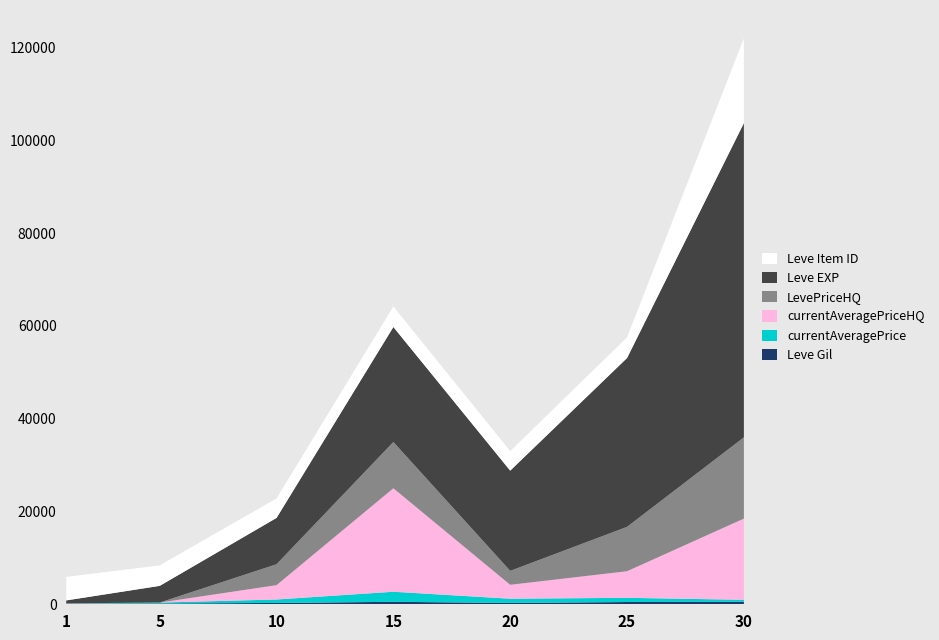

Reading left to right, list all the values displayed in this chart.

Leve Gil: 1=113	5=170	10=288	15=529	20=292	25=485	30=532
currentAveragePrice: 1=22	5=200	10=744	15=2171	20=907	25=907	30=433
currentAveragePriceHQ: 1=35	5=0	10=3091	15=22298	20=3000	25=5729	30=17500
LevePriceHQ: 1=35	5=0	10=4500	15=9967	20=3000	25=9560	30=17500
Leve EXP: 1=630	5=3600	10=9990	15=24790	20=21600	25=36390	30=67730
Leve Item ID: 1=5062	5=4422	10=4198	15=4431	20=4209	25=4450	30=18264